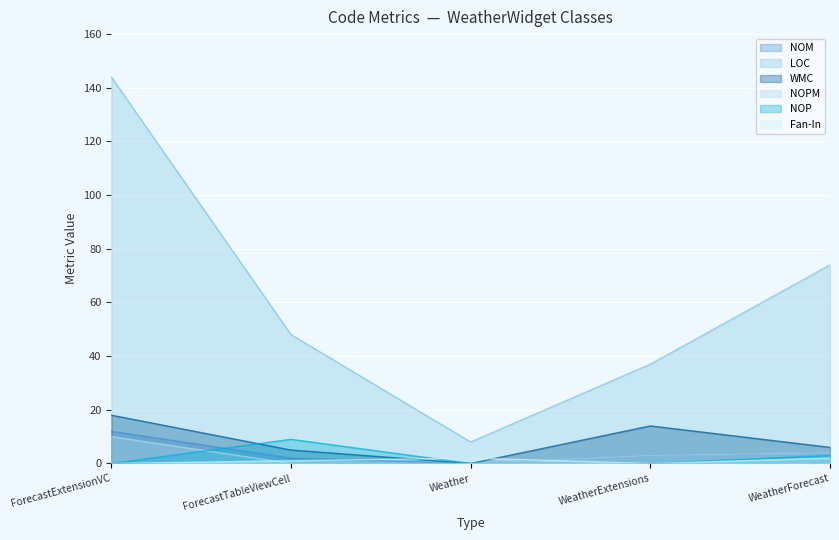

Reading left to right, what are all the values shown in this chart?

NOM: 12	2	0	3	4
LOC: 144	48	8	37	74
WMC: 18	5	0	14	6
NOPM: 10	0	0	3	4
NOP: 0	9	0	0	3
Fan-In: 0	1	2	0	2